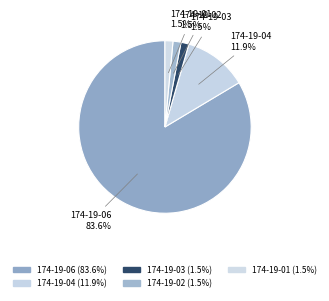

Rank the categories by value from lowest to highest.

174-19-03, 174-19-02, 174-19-01, 174-19-04, 174-19-06